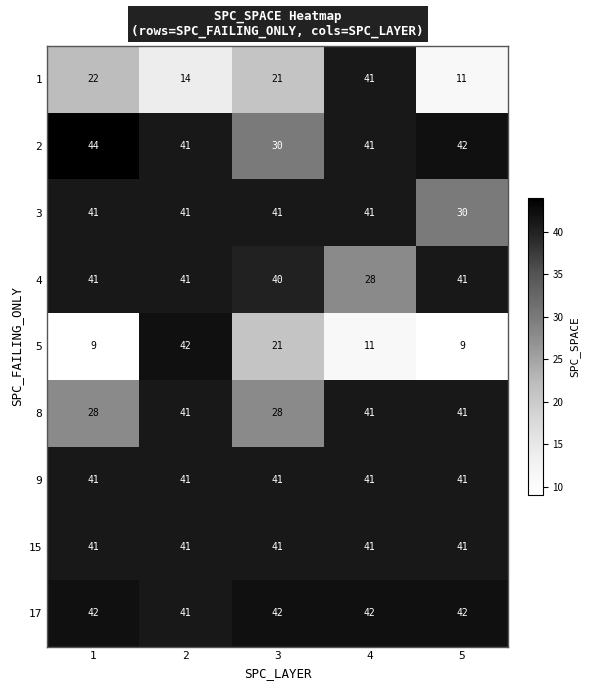

How many distinct data groups are displayed?

9